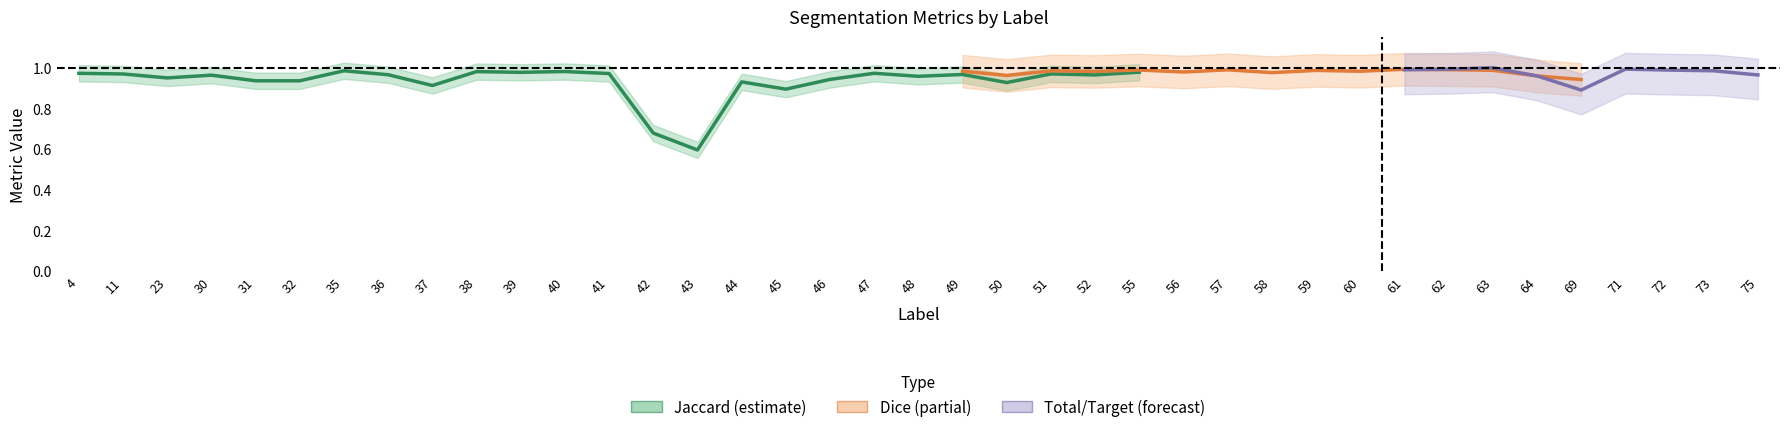

Which has a higher value, 63 or 58?

63